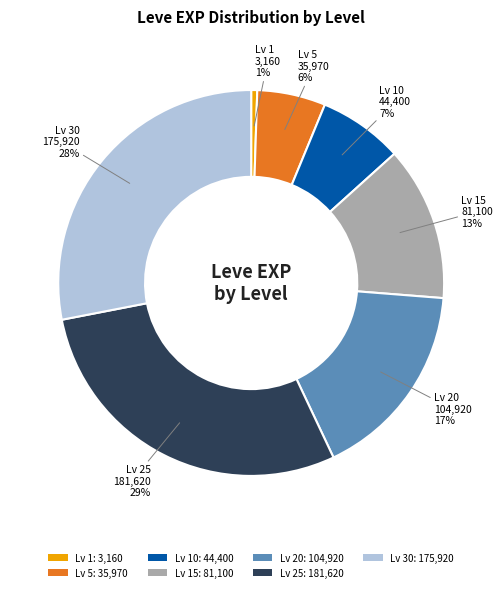

Is there a majority slice in this chart?

No